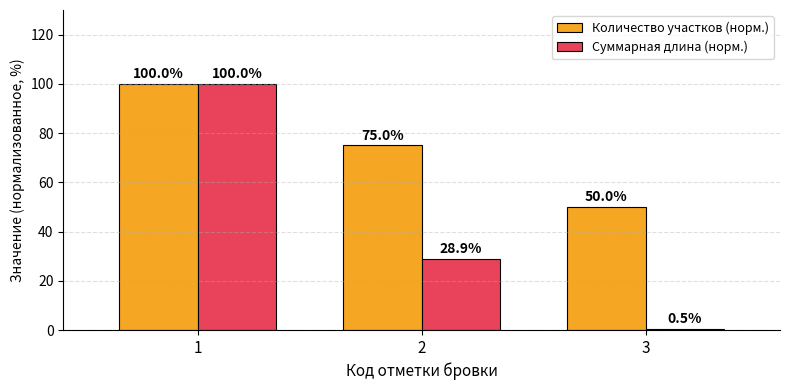

What value does the Количество участков (норм.) series have at 1?

100.0